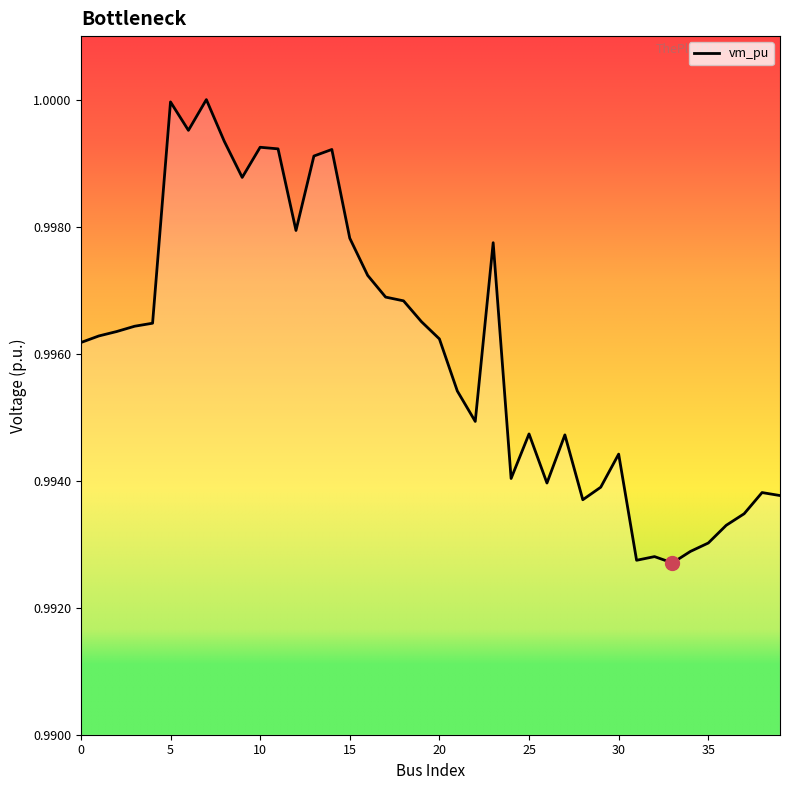

Does the chart have visible grid lines?

No